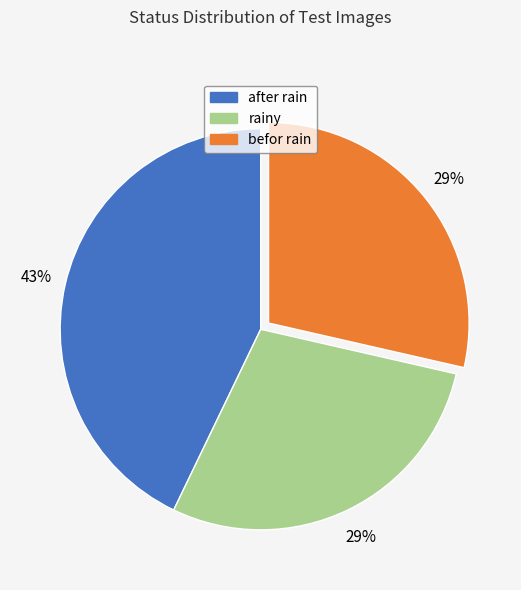

To the nearest percent, what percentage of the pie is after rain?

43%